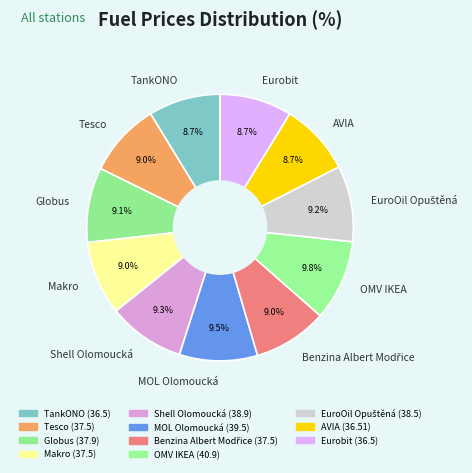

The OMV IKEA slice represents 10% of the pie. True or false?

True